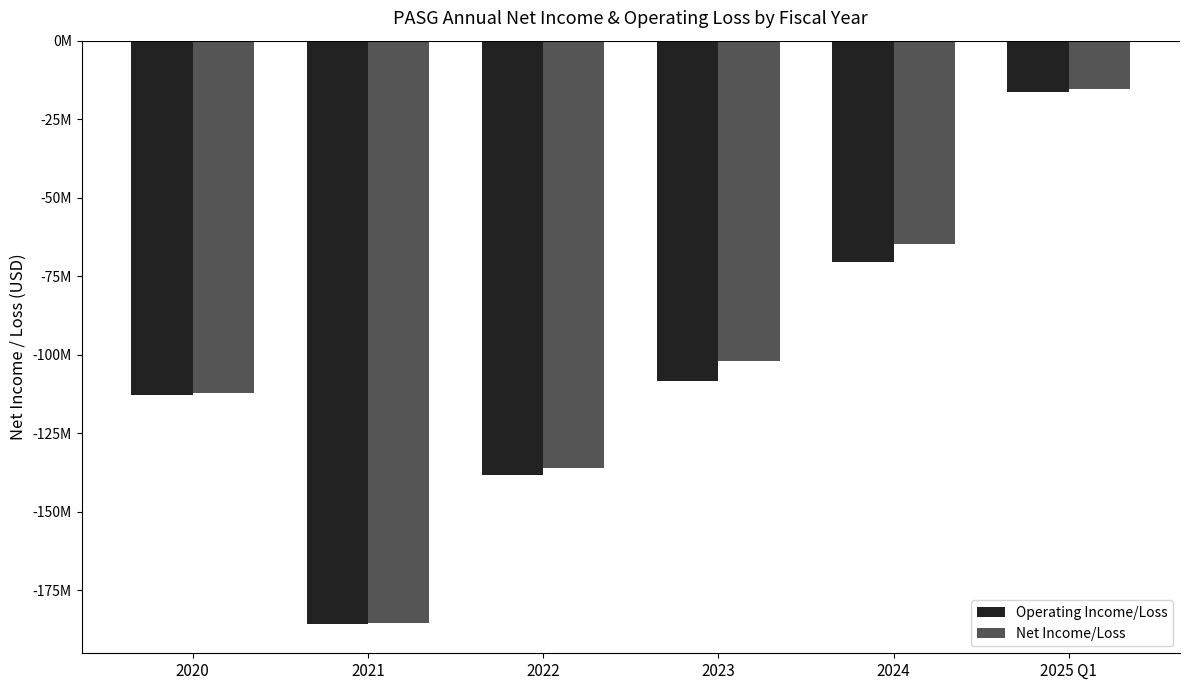

What is the label of the 5th bar from the left?

2024